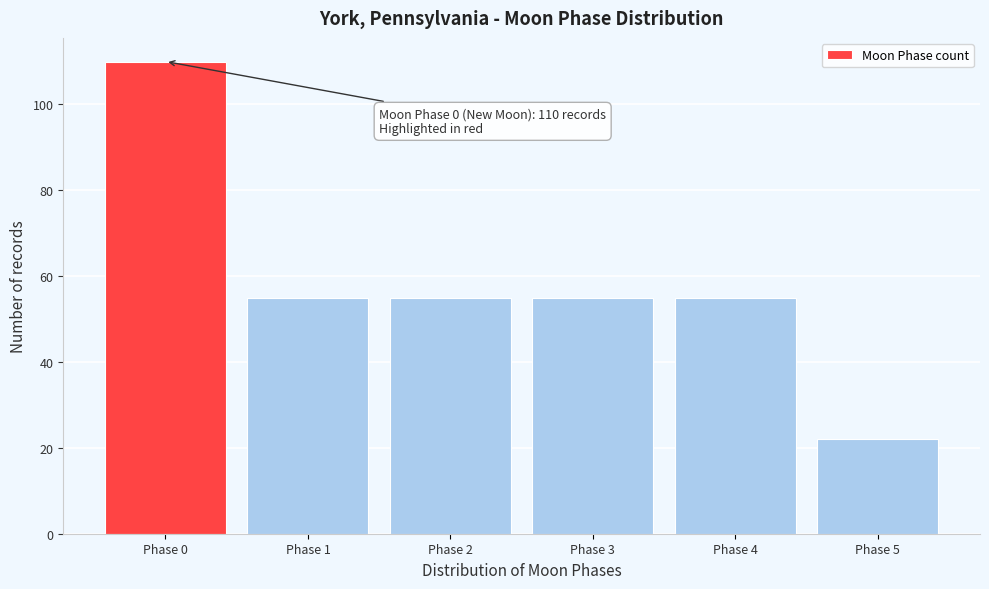

Reading right to left, extract all data points from this chart.

22	55	55	55	55	110